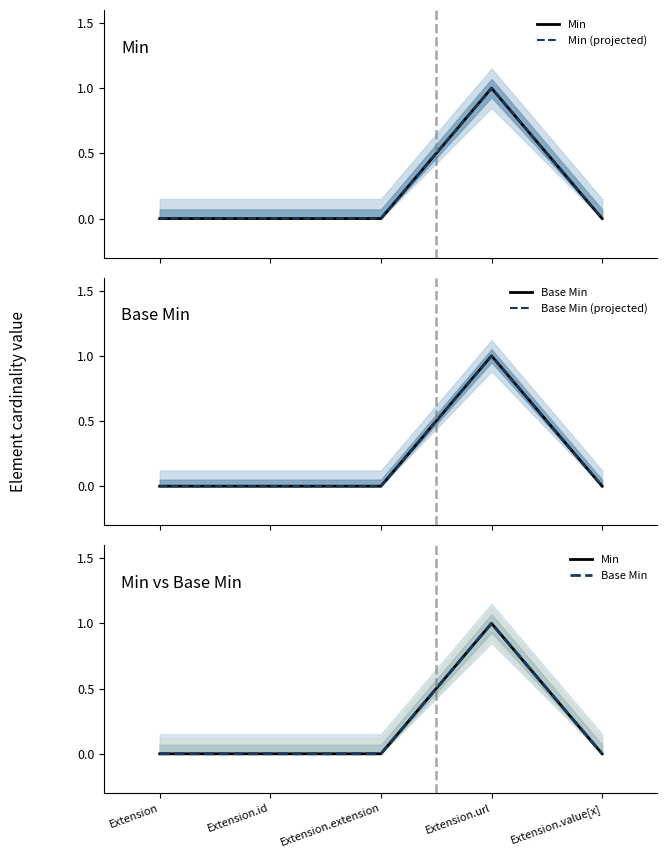

Is the value of Base Min at Extension greater than the value of Min (projected) at Extension.value[x]?

No